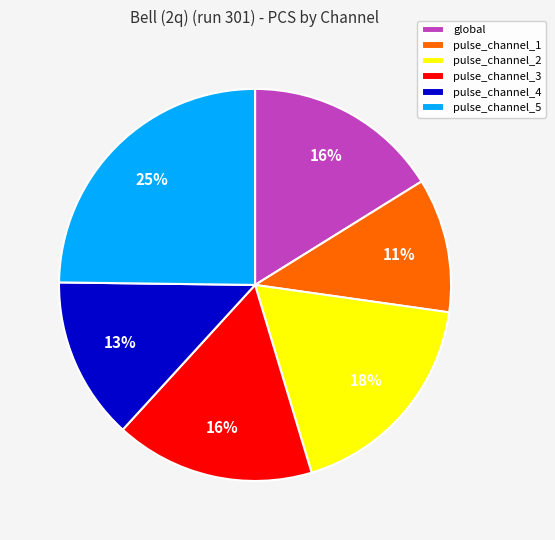

Is pulse_channel_5 the majority of the pie?

No